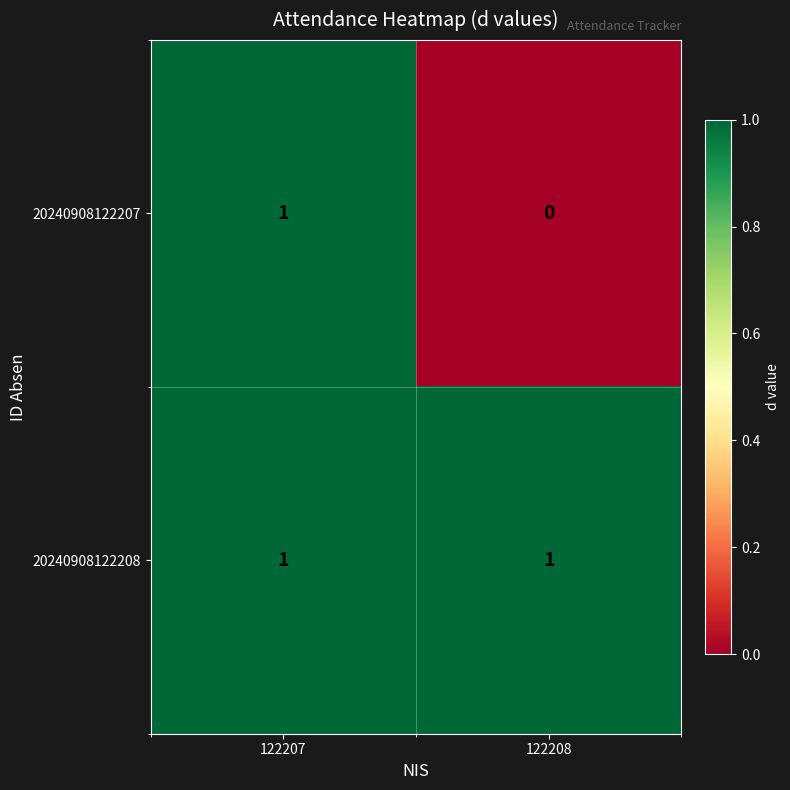

True or false: 20240908122208 has a value of 1 at 122208.

True